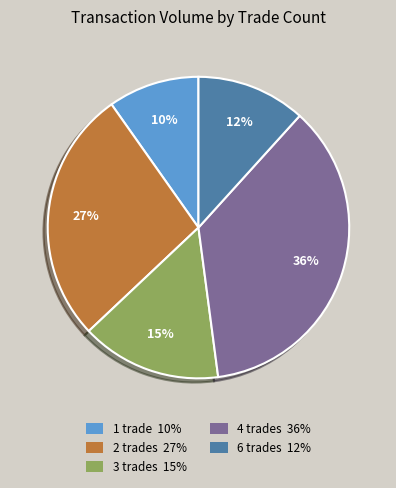

Which slice is the largest?

4 trades 36%